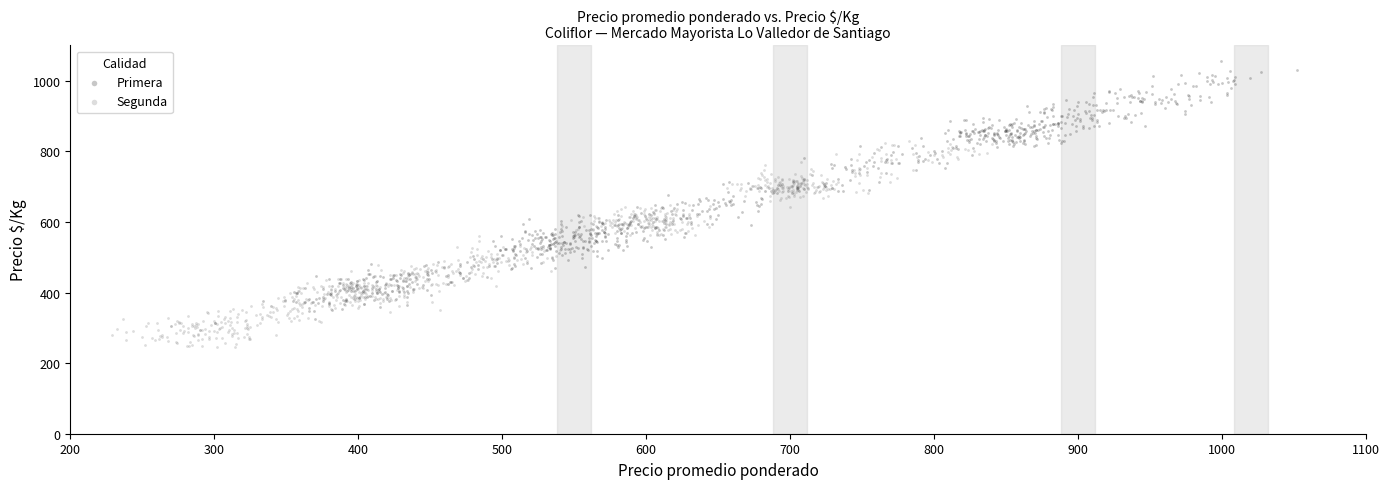

What are all the series names shown in the legend?

Primera, Segunda